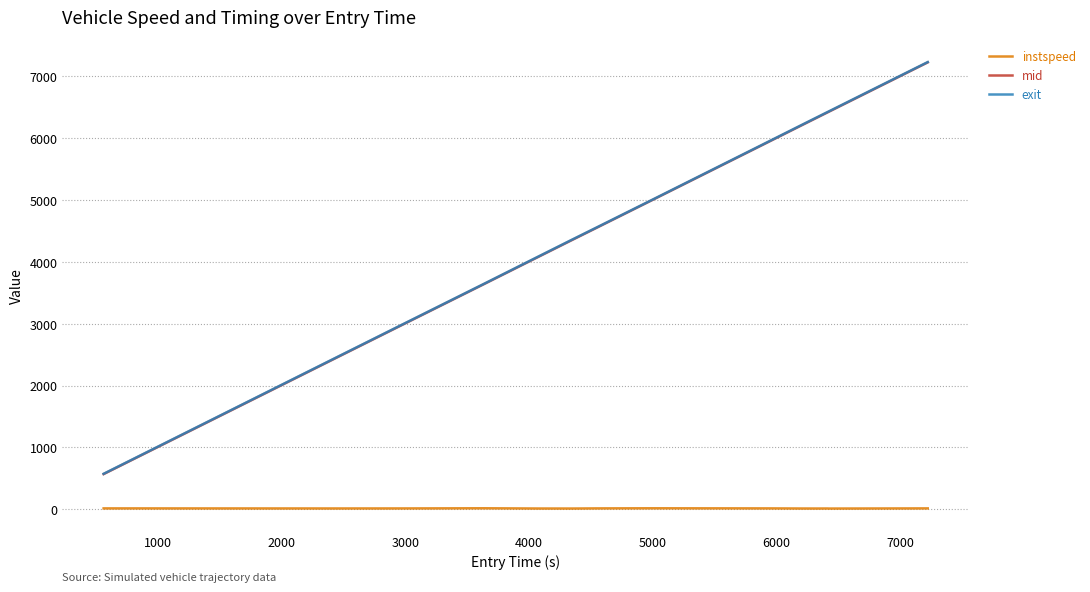

True or false: exit and instspeed cross at least once.

False